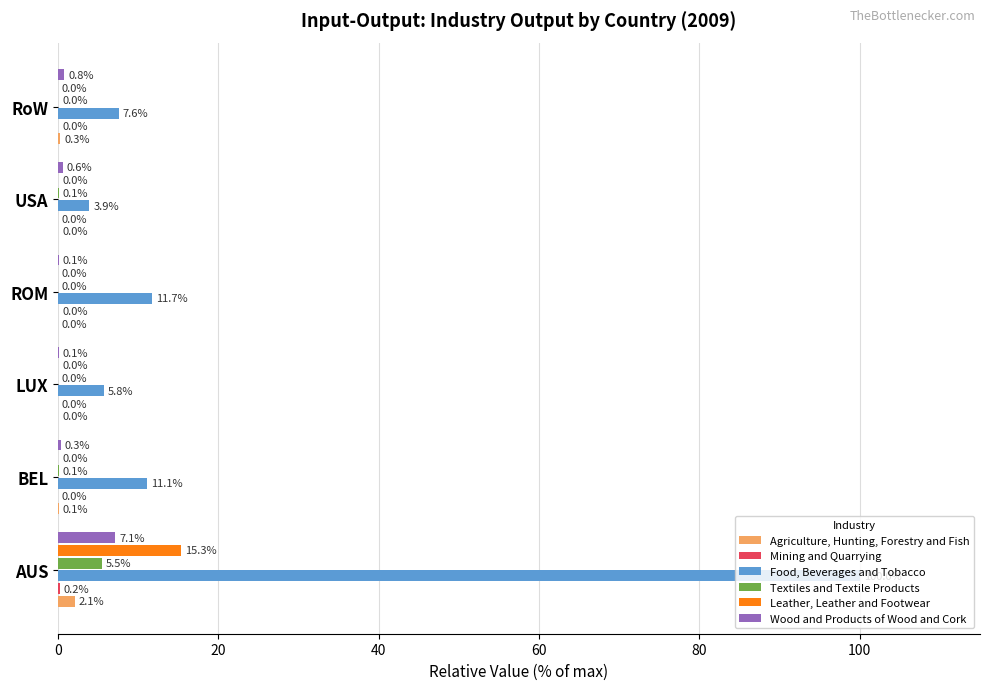

What is the sum of the Wood and Products of Wood and Cork values at BEL and USA?

0.9